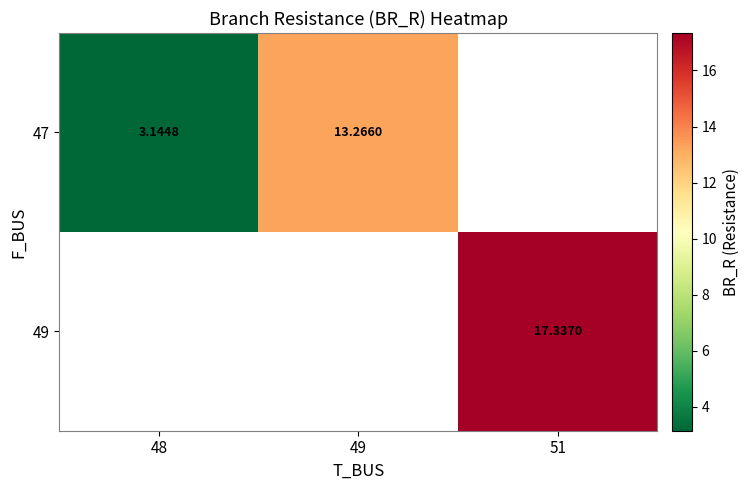

What is the smallest value displayed?

3.1